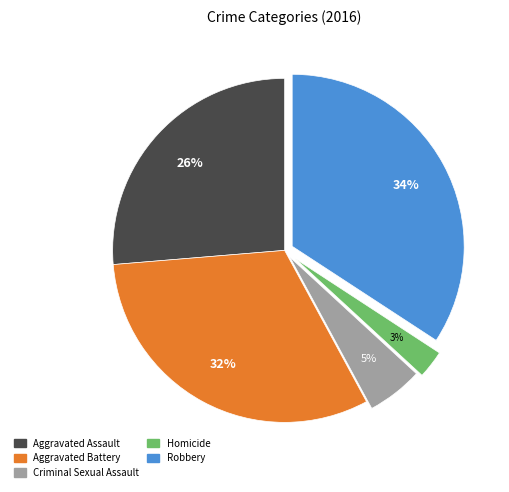

Does any single category account for the majority?

No